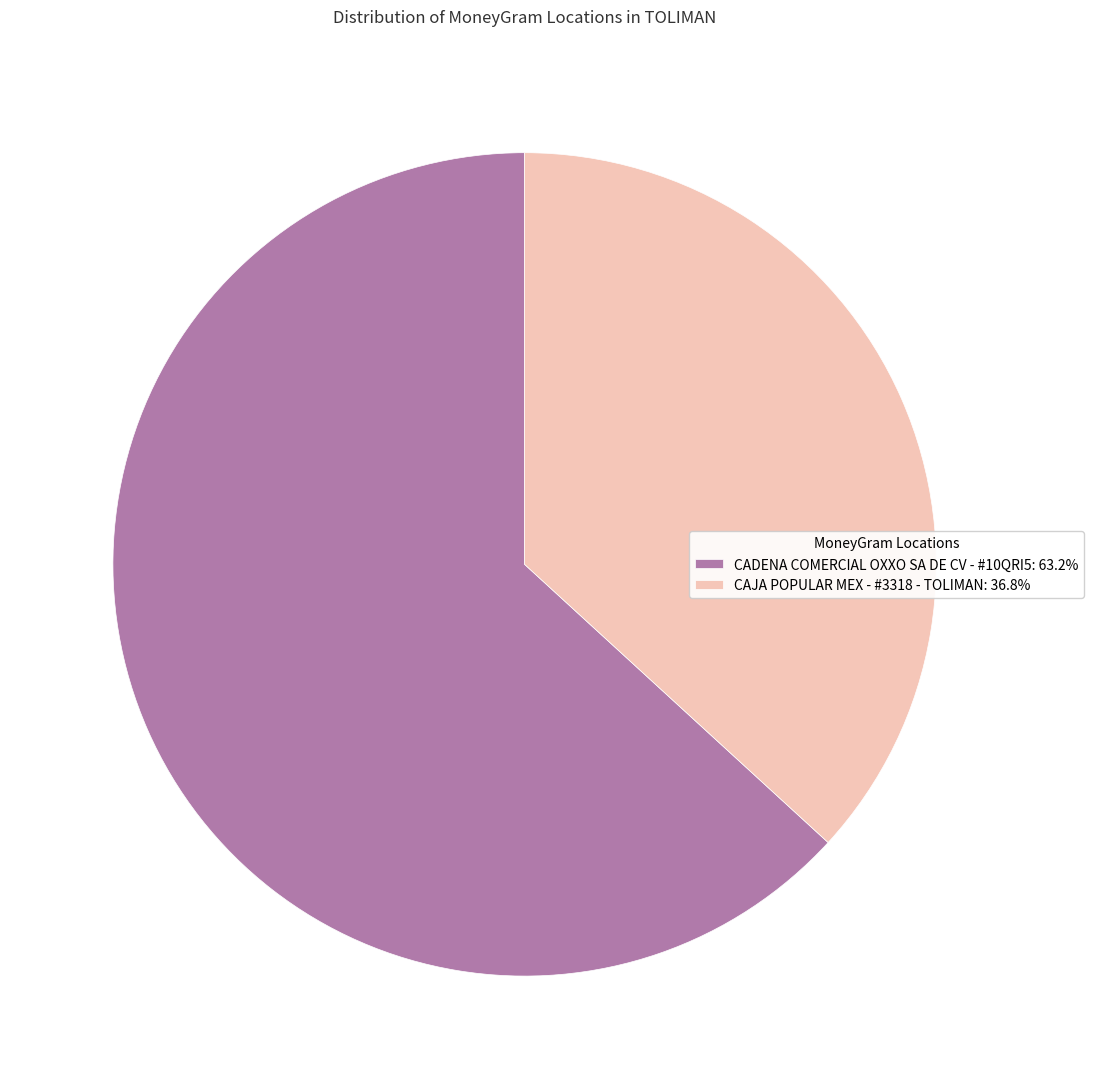

Rank the categories by value from highest to lowest.

CADENA COMERCIAL OXXO SA DE CV - #10QRI5, CAJA POPULAR MEX - #3318 - TOLIMAN